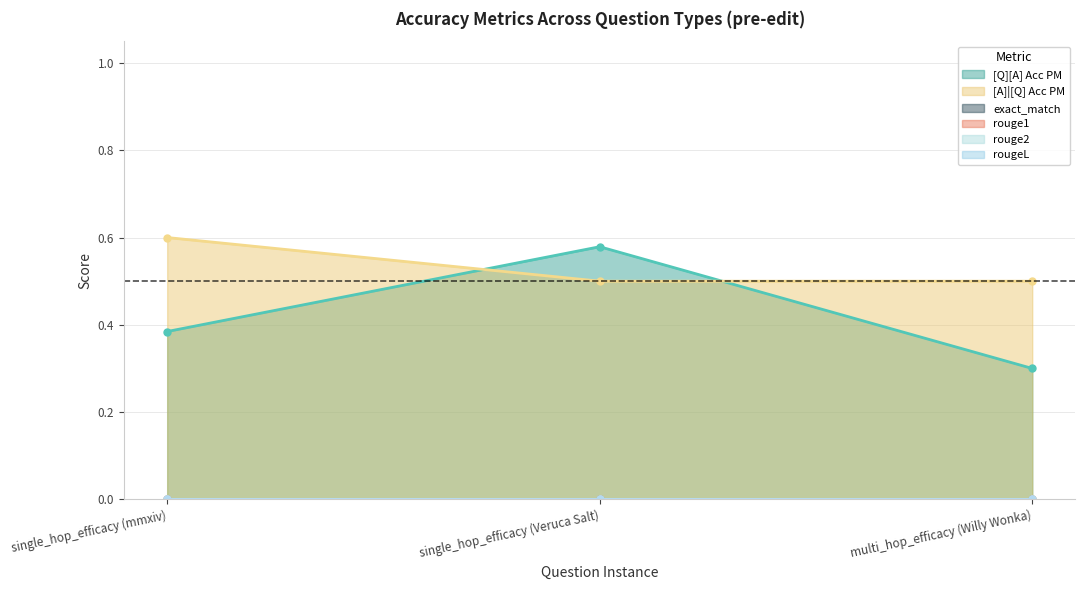

Count the [A]|[Q] Acc PM values in the range 0 to 1.

3